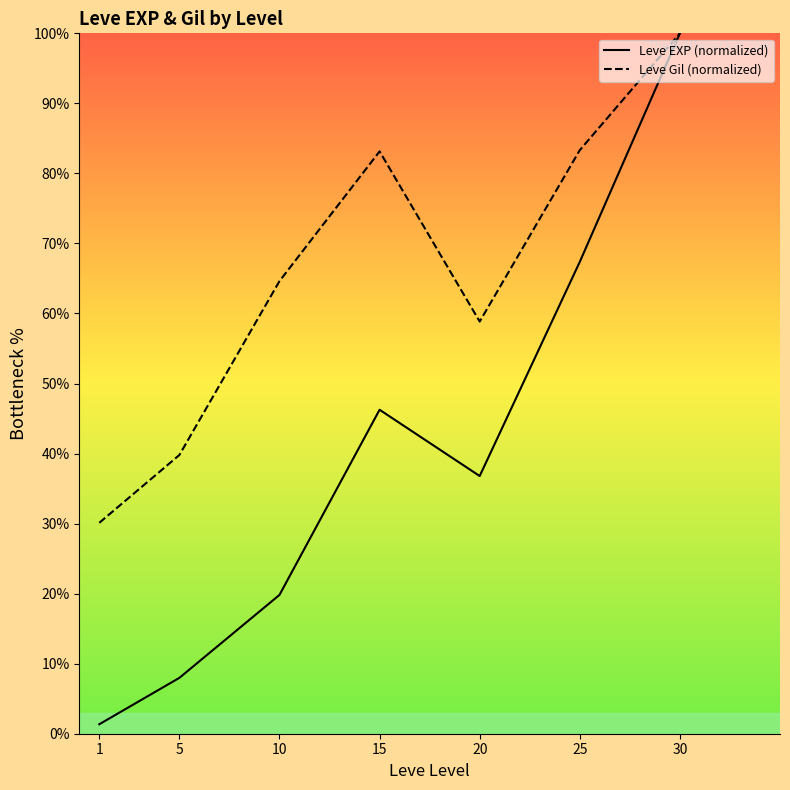

What is the approximate value of Leve Gil (normalized) at 25?

83.3